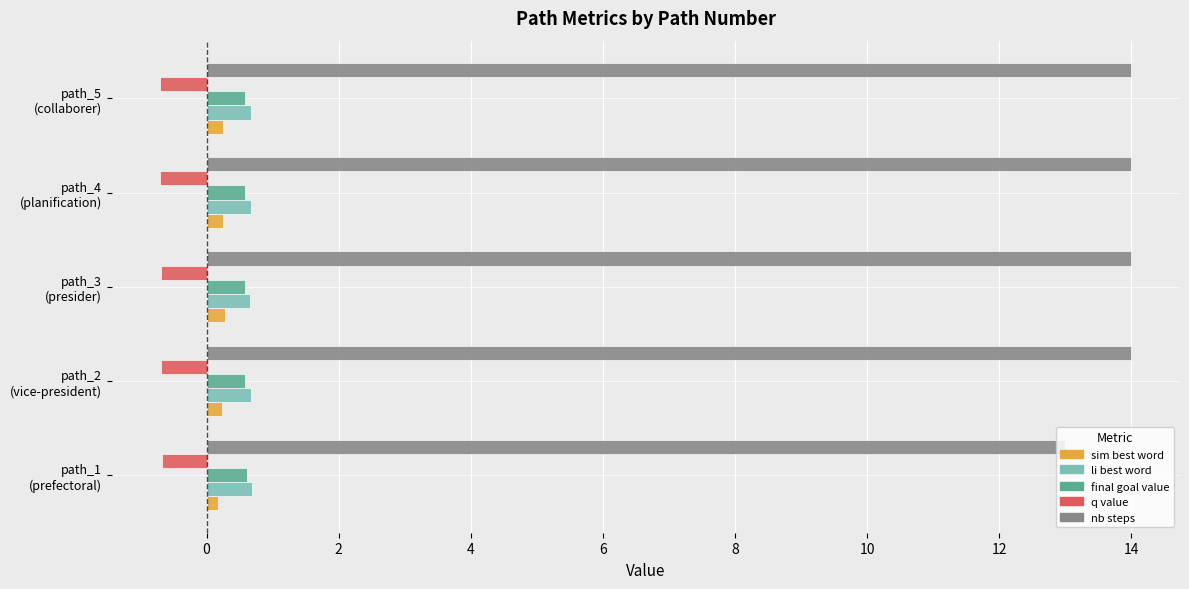

At how many categories does at least one series exceed 11?

5